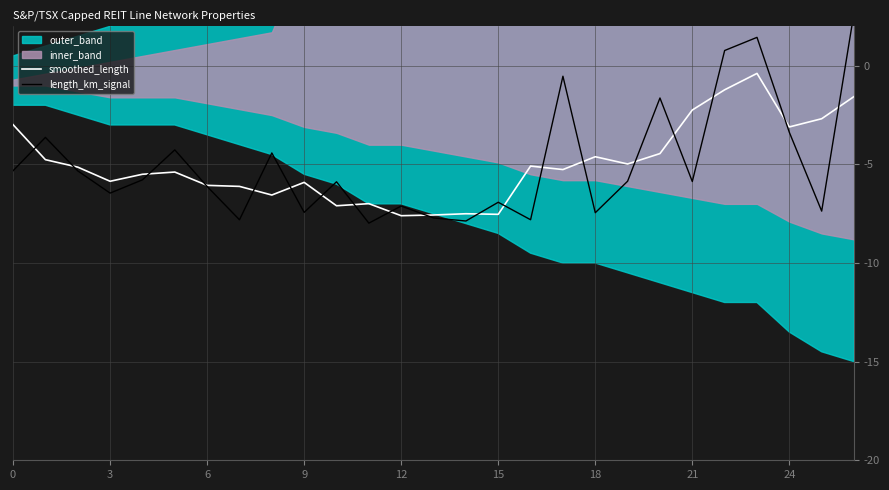

Is it true that smoothed_length equals -3.1 at 21?

False